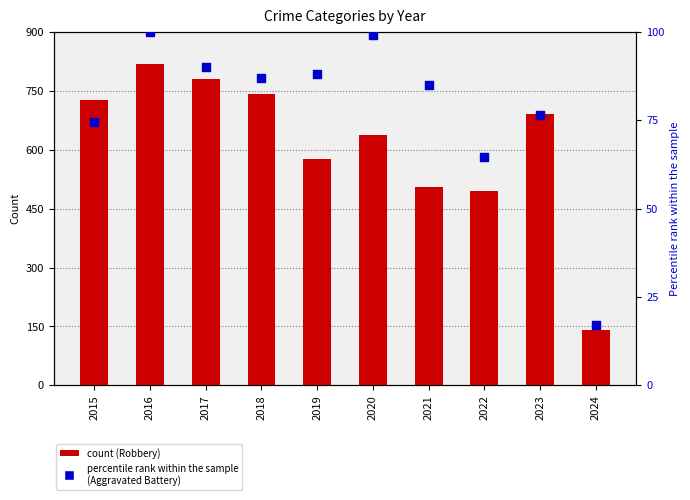

What are all the series names shown in the legend?

Robbery, Aggravated Battery